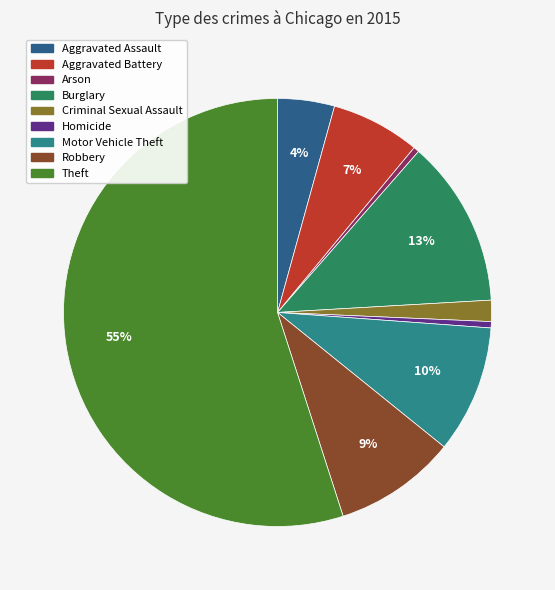

Count the number of slices in the pie.

9